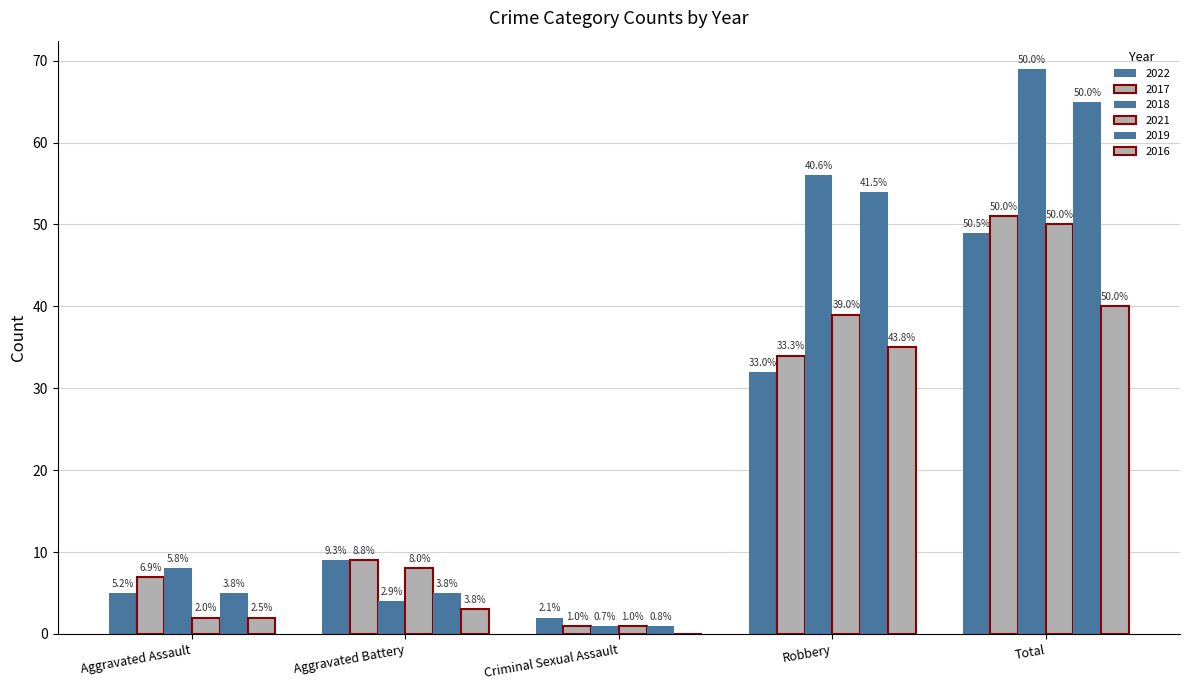

What is the greatest value displayed?

69